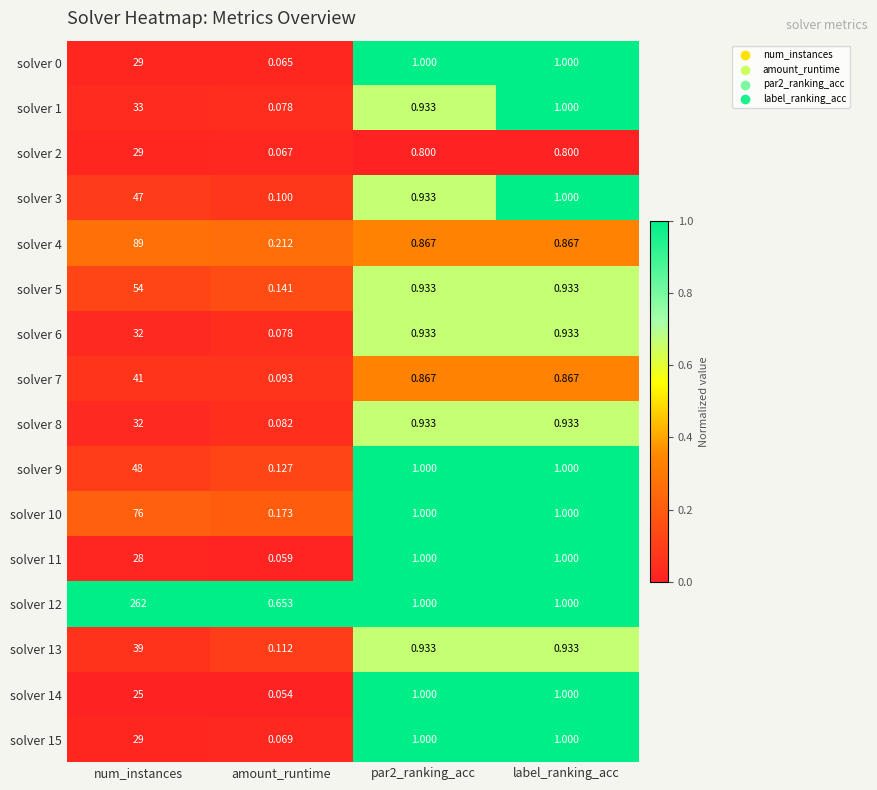

What is the total value across all series at par2_ranking_acc?

15.1